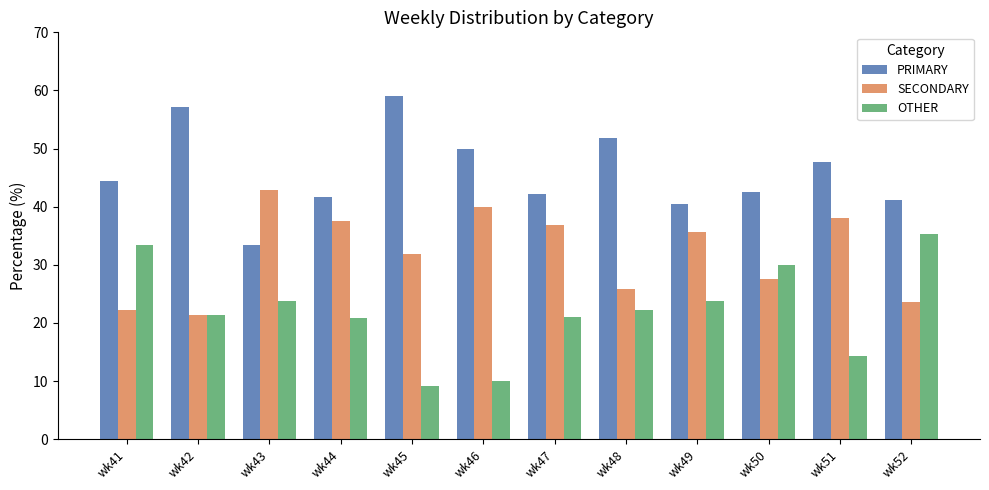

What is the minimum value for SECONDARY?

21.4